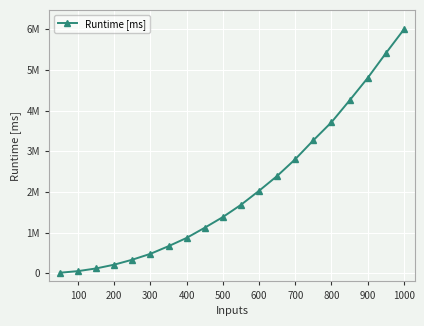

What is the average value?

2080627